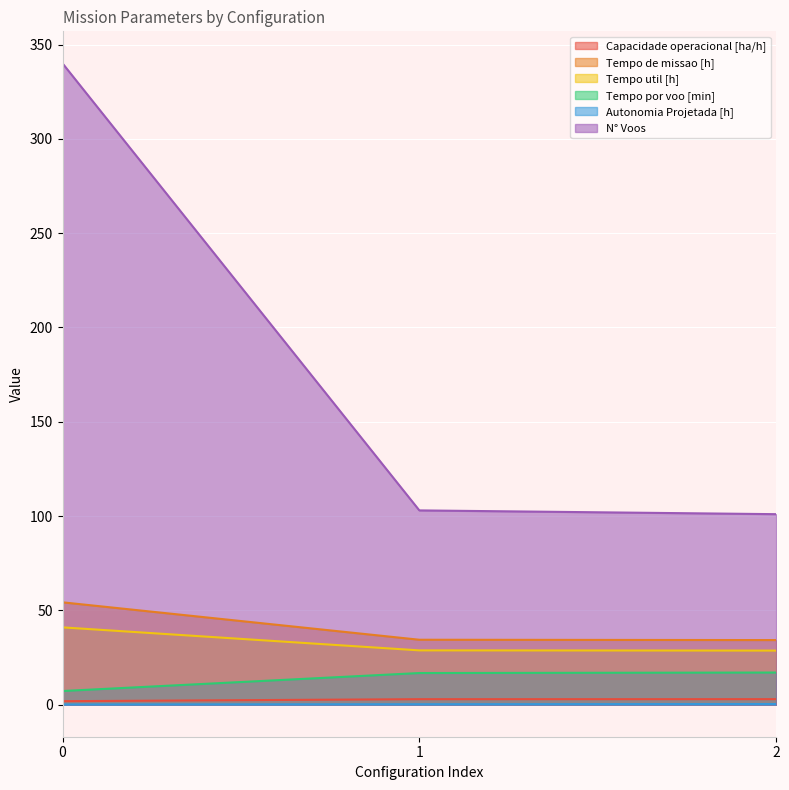

What is the value of the Autonomia Projetada [h] point at the 3rd from the left?

0.3